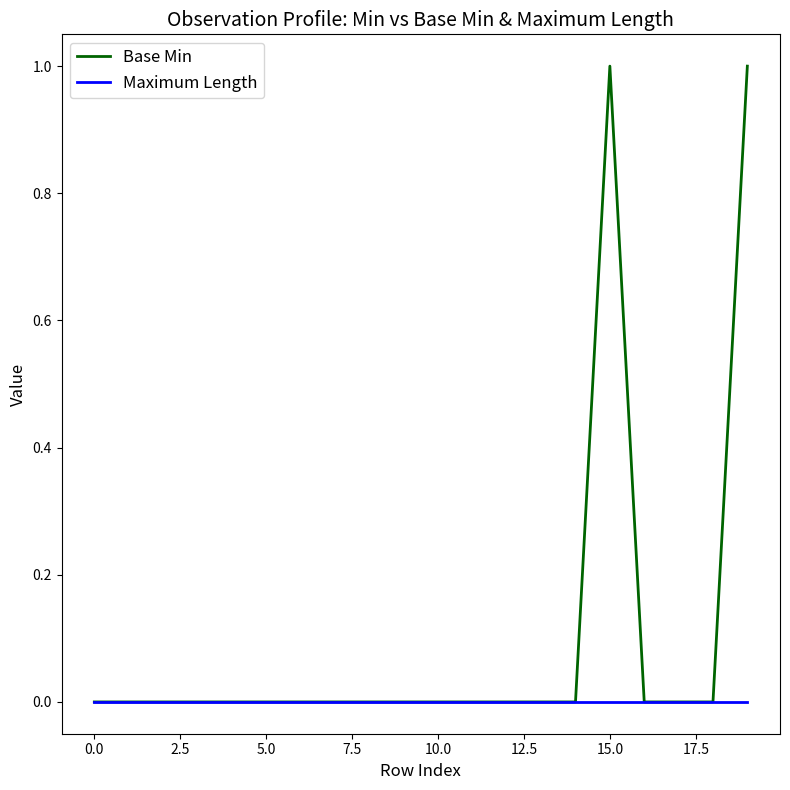

Rank the series by their average value, from highest to lowest.

Base Min, Maximum Length